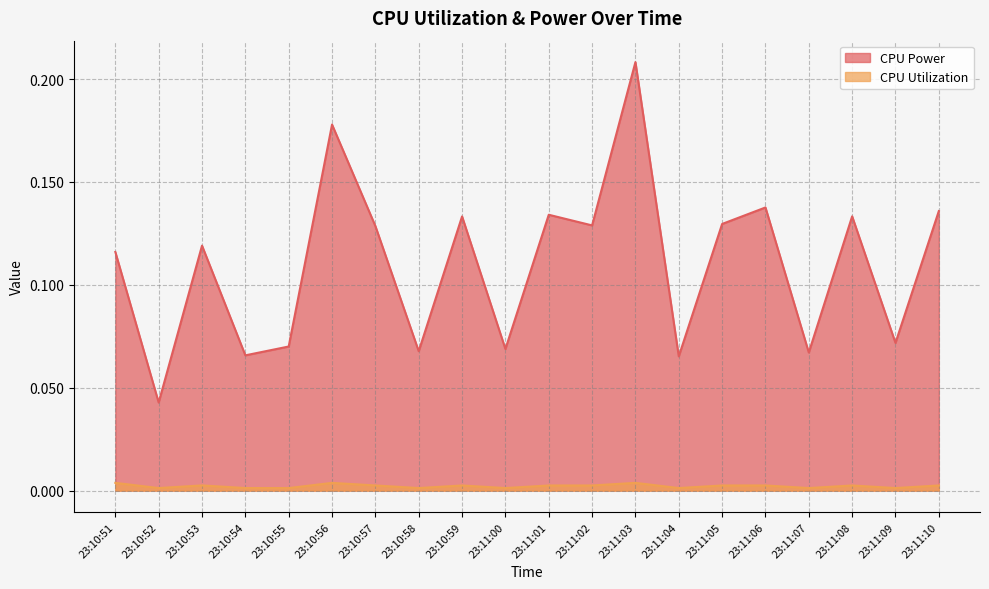

Is it true that CPU Power equals 0.1 at 23:10:54?

False